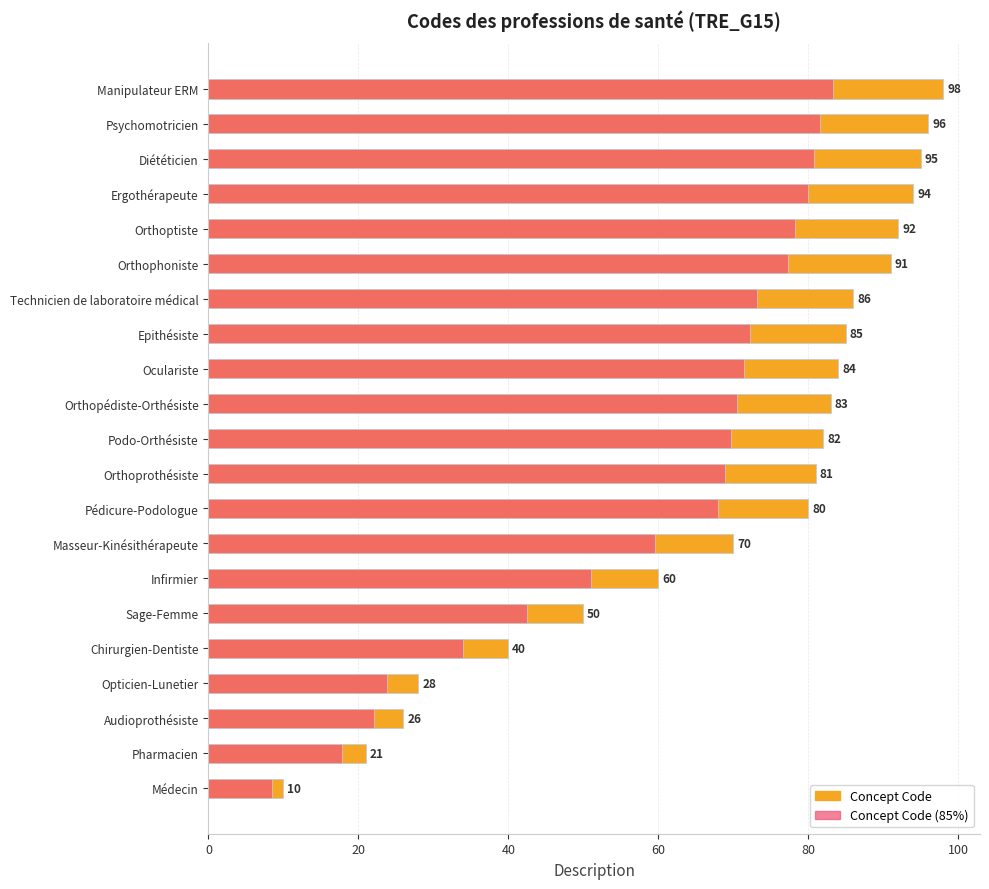

Rank the series by their maximum value, from highest to lowest.

Concept Code, Concept Code (85%)